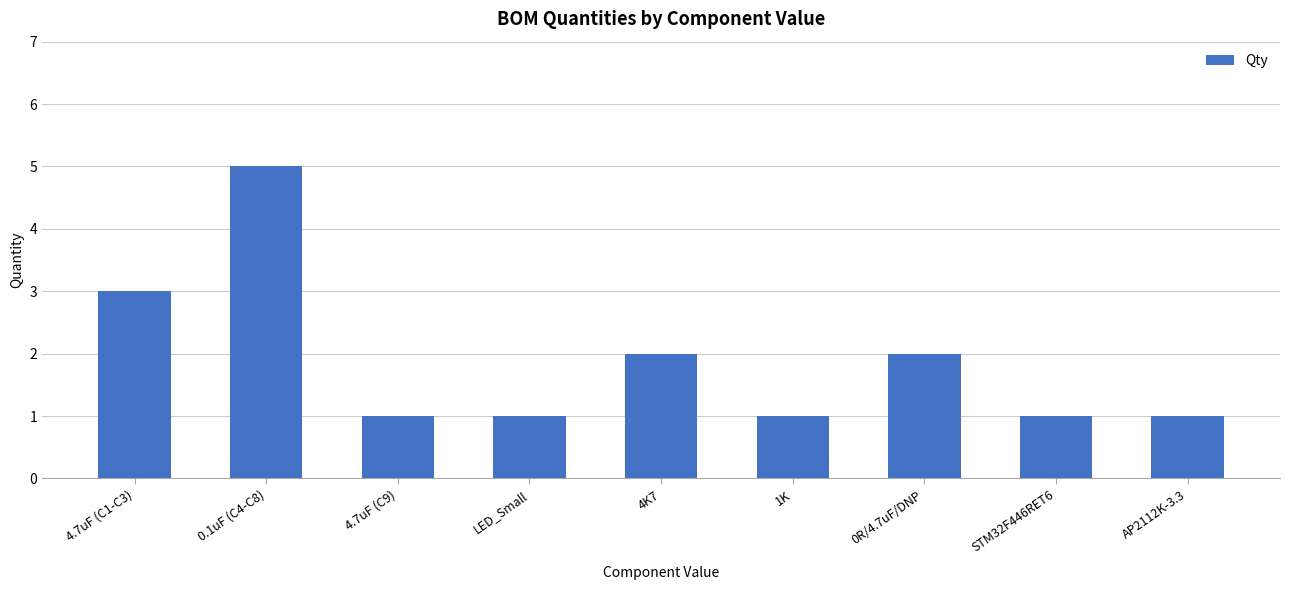

What is the value of the 5th bar from the left?

2